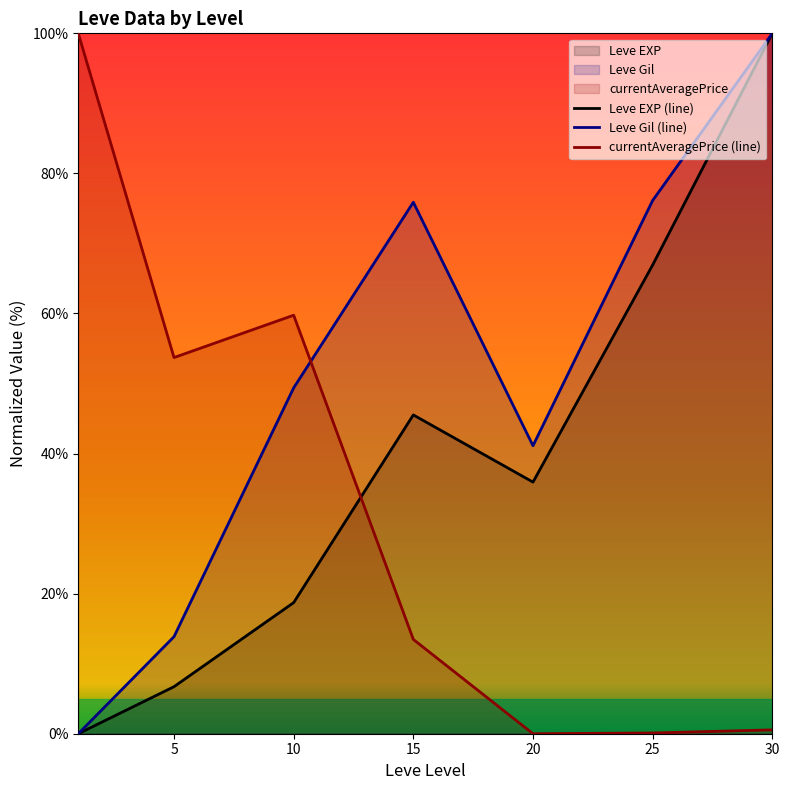

What is the sum of all Leve Gil (line) values?

356.4